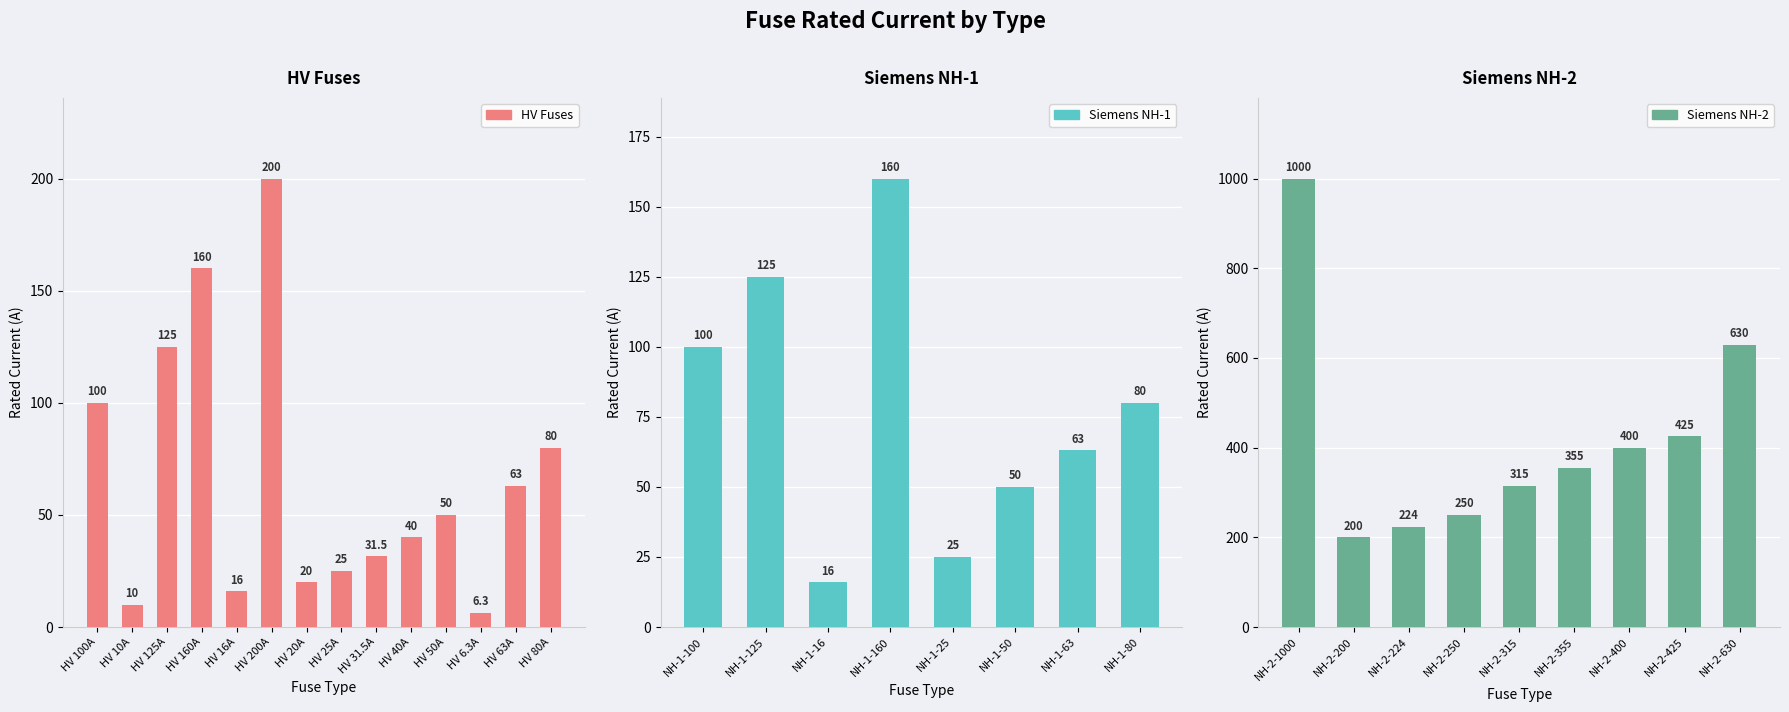

What is the ratio of the value at HV 20A to the value at NH-2-400?

0.1